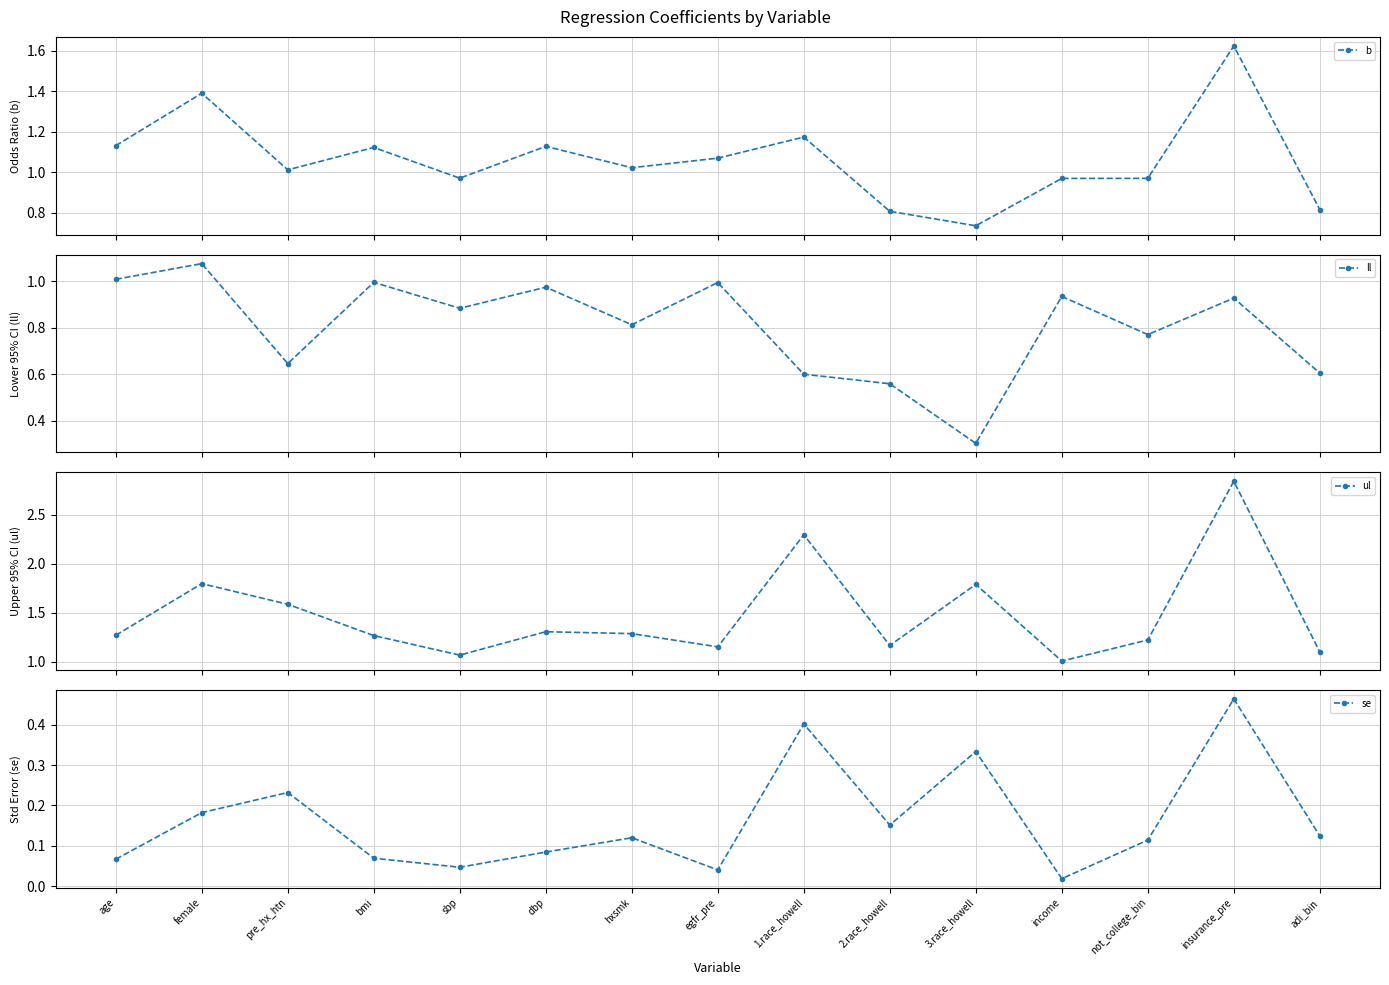

The value of ul at 1.race_howell is 2.3. True or false?

True